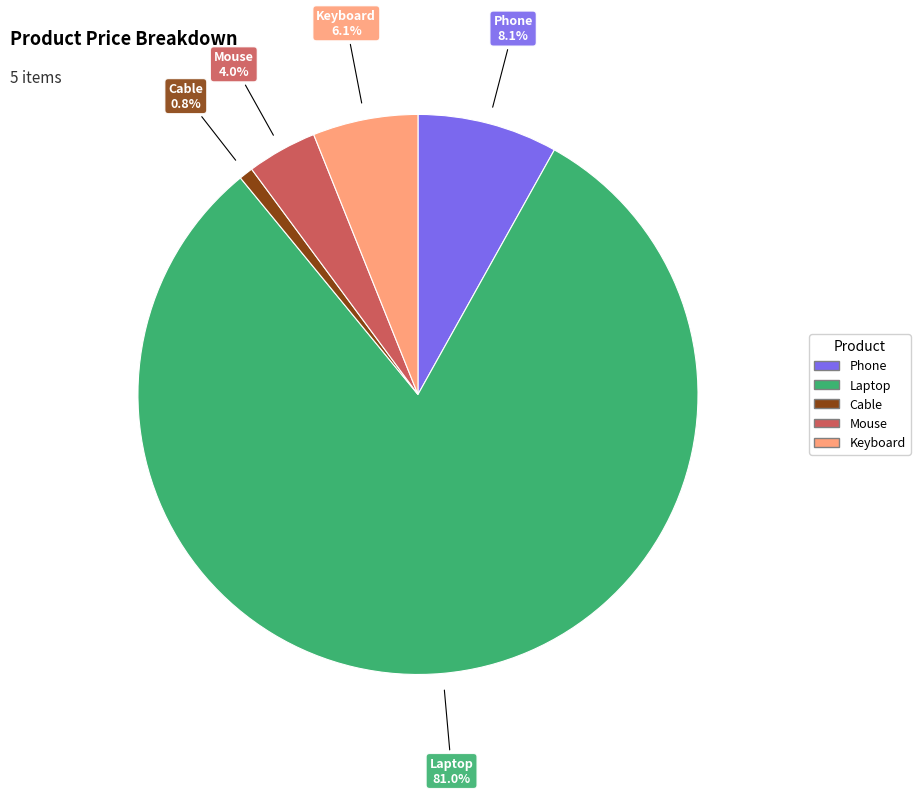

How much of the chart is everything except Laptop?

19.0%